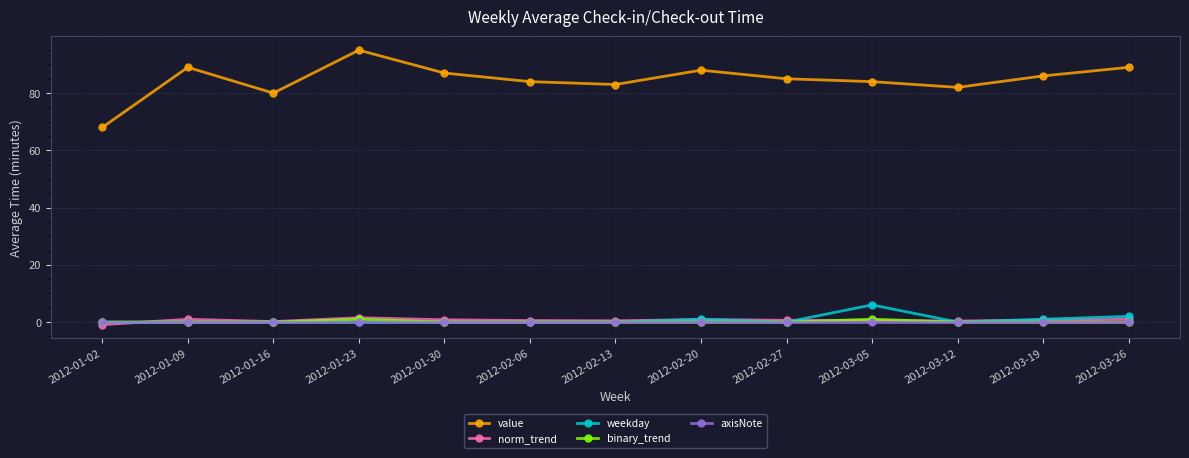

What is the difference between the norm_trend values at 2012-01-16 and 2012-02-06?

0.4